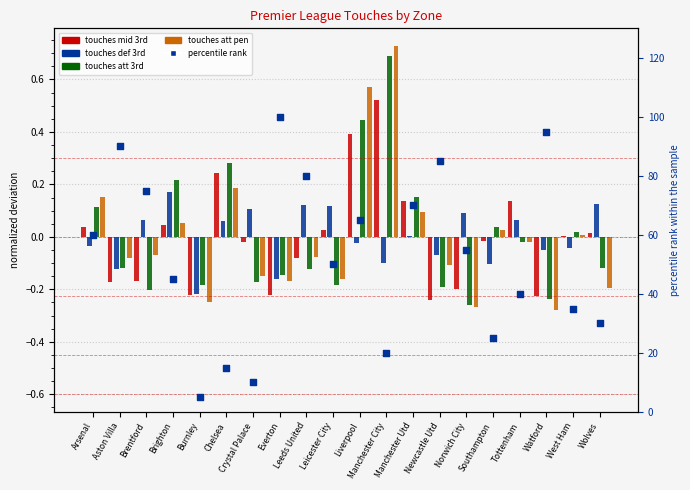

What is the ratio of the value at Chelsea to the value at Southampton?

0.6